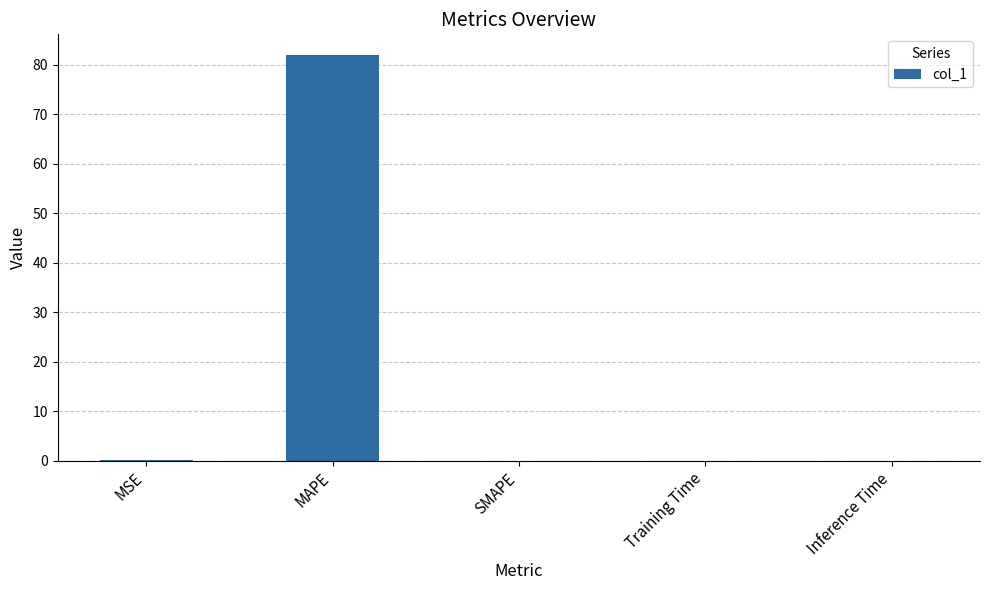

What is the sum of all values?

82.2